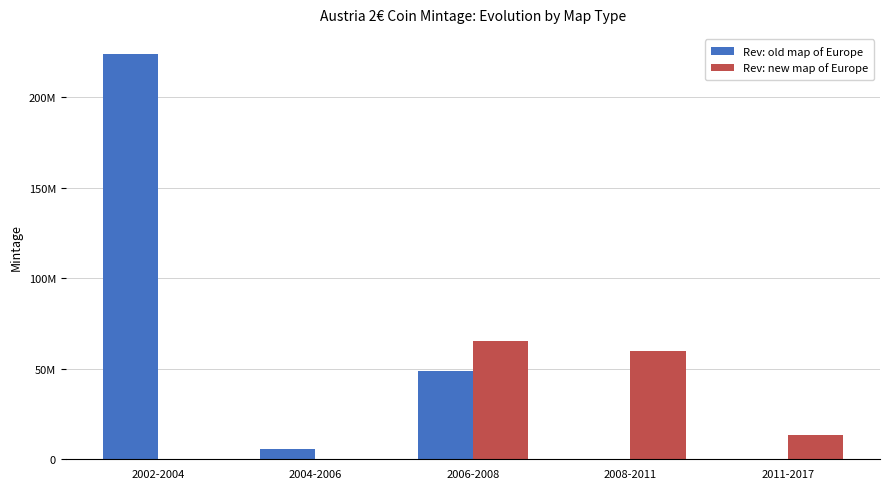

Which series has the widest spread of values?

Rev: old map of Europe